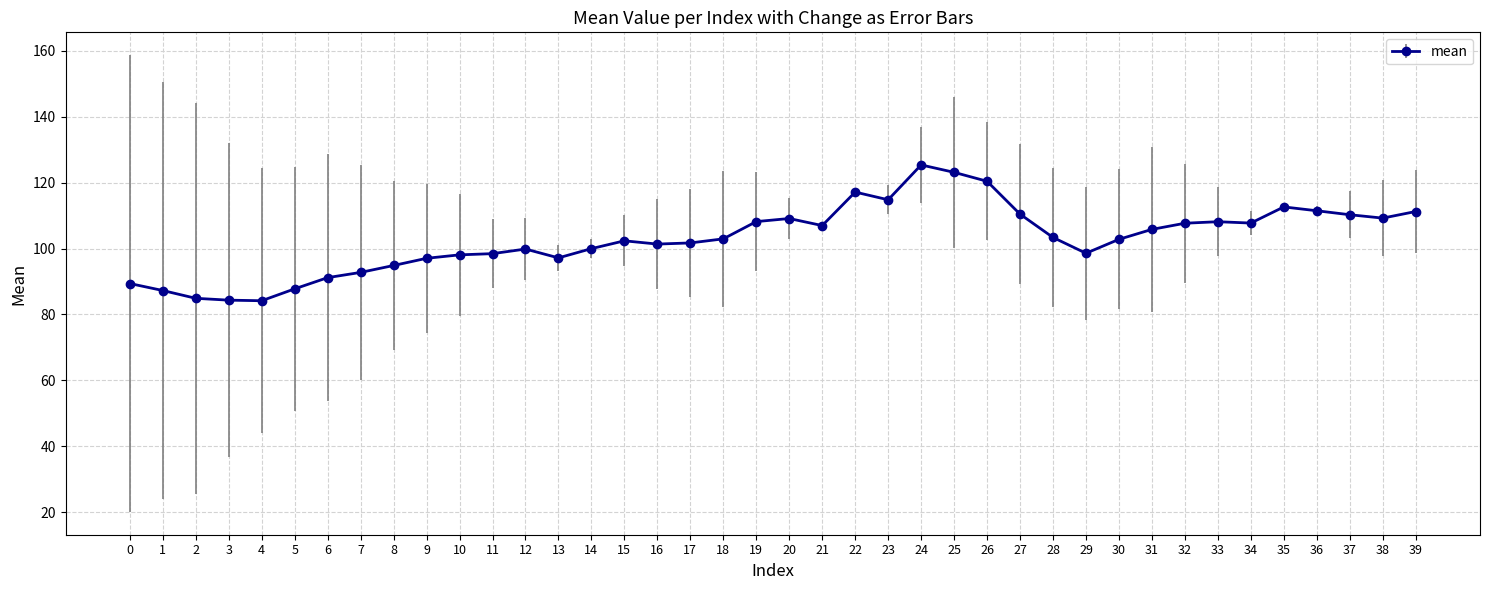

True or false: the data has more than 0 interior local peaks.

True